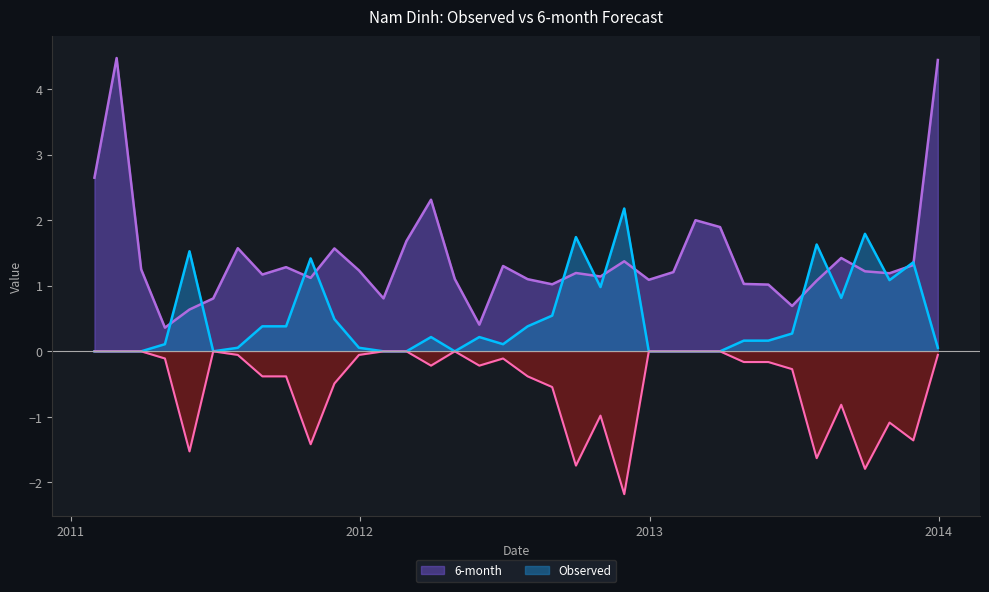

What is the sum of the 6-month values at 2013-10-31 and 2013-03-31?

3.1